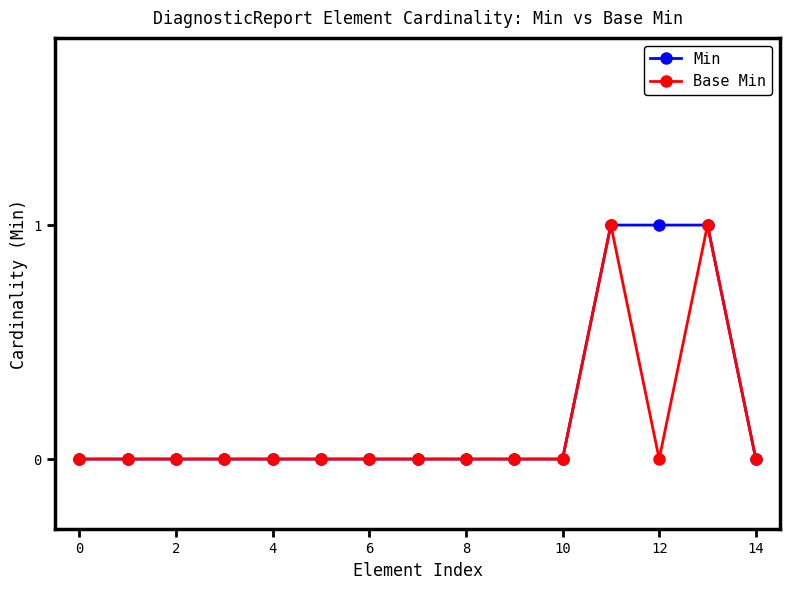

Reading right to left, what are all the values shown in this chart?

Min: 0	1	1	1	0	0	0	0	0	0	0	0	0	0	0
Base Min: 0	1	0	1	0	0	0	0	0	0	0	0	0	0	0